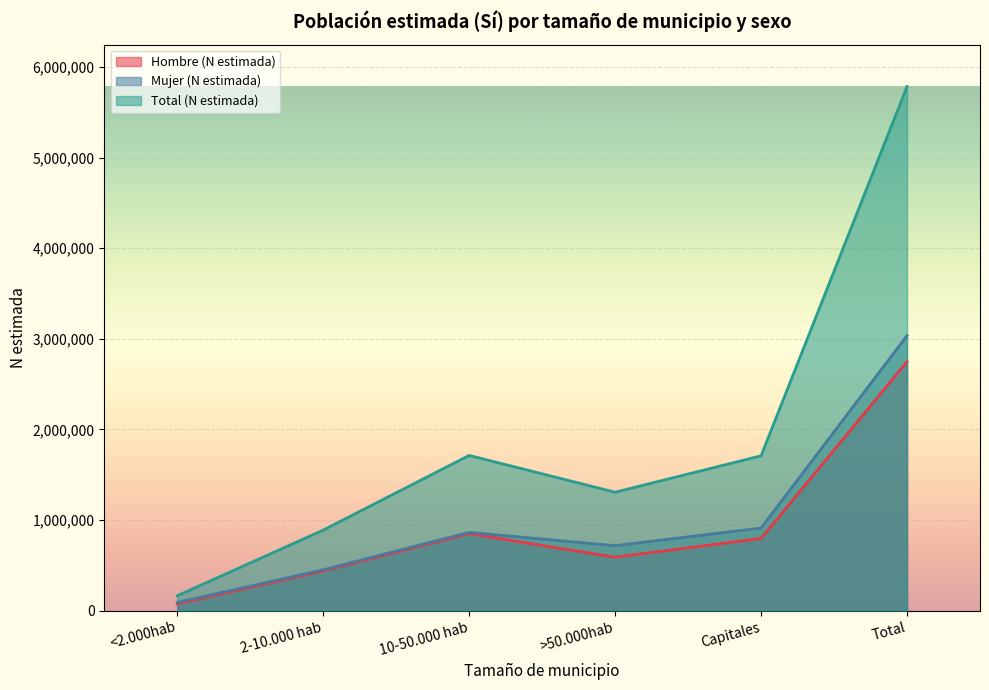

True or false: Hombre (N estimada) and Mujer (N estimada) intersect in this chart.

False